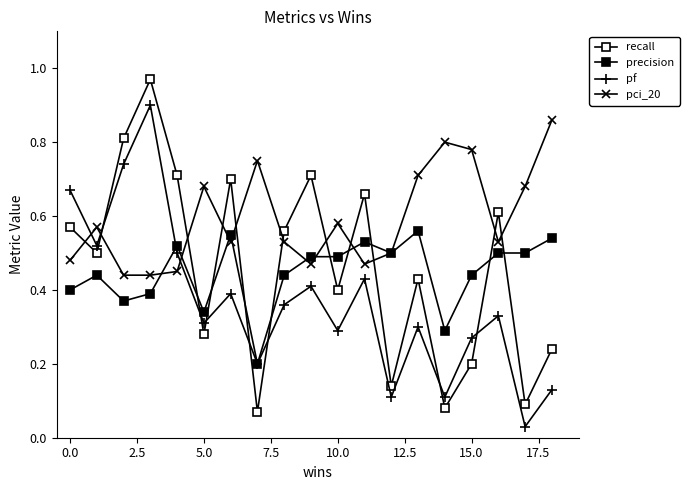

Is this an area chart (filled region under the line)?

No